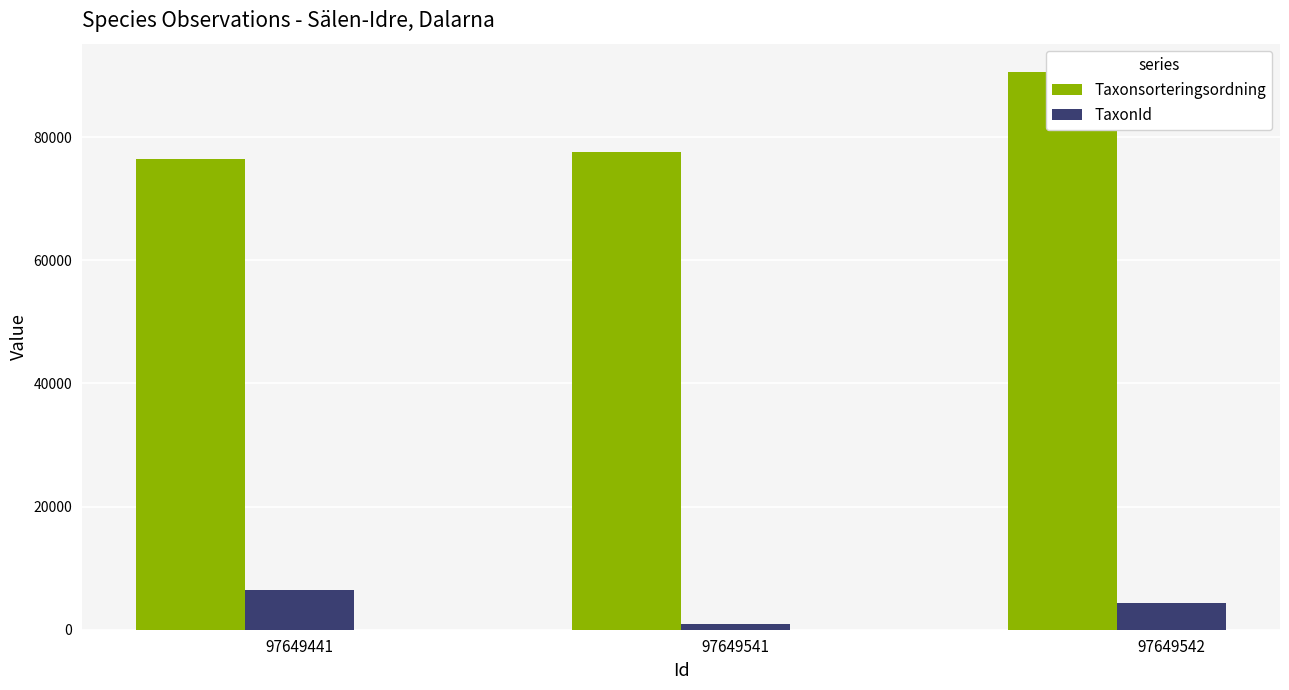

Reading left to right, transcribe all the data shown in this chart.

Taxonsorteringsordning: 76486	77605	90653
TaxonId: 6487	967	4364